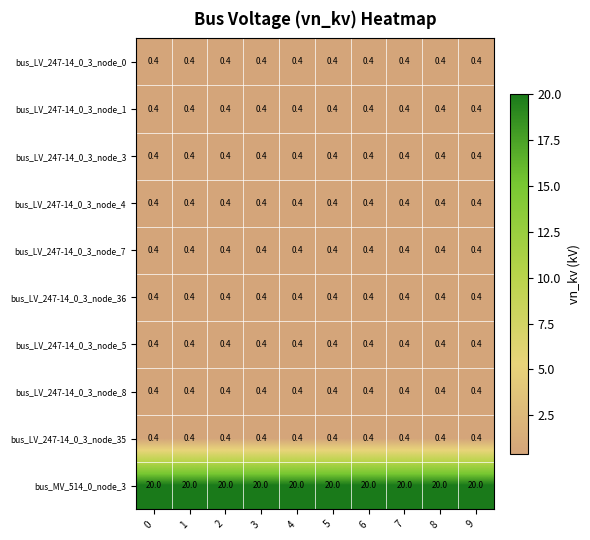

What is the minimum value for bus_LV_247-14_0_3_node_3?

0.4